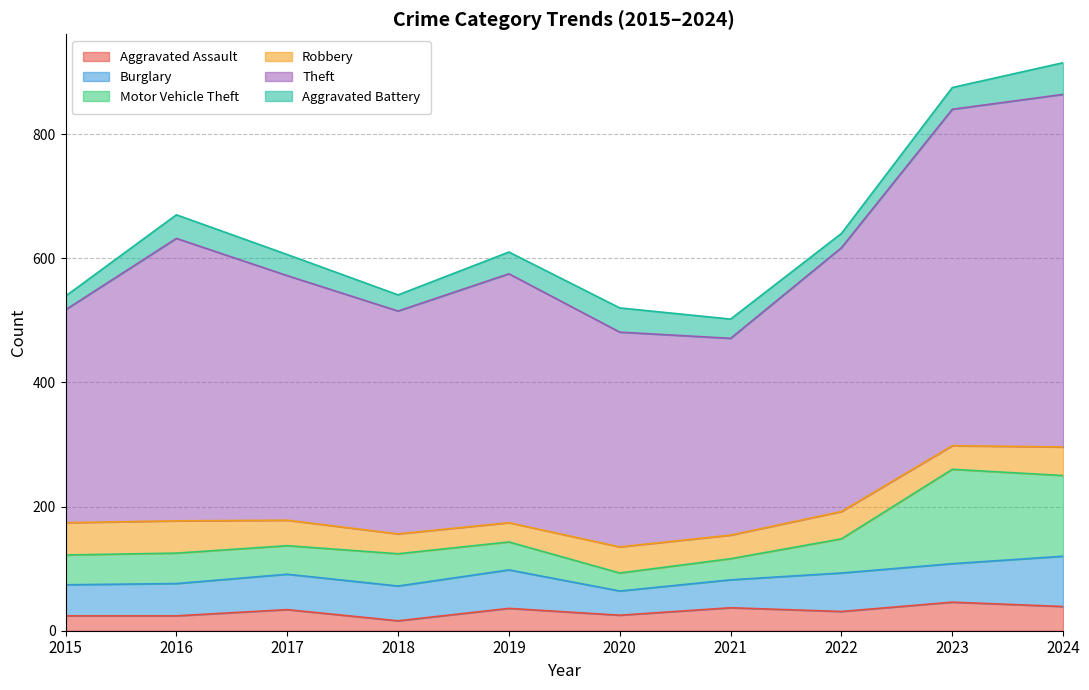

The Aggravated Assault series shows 25 at 2020. True or false?

True